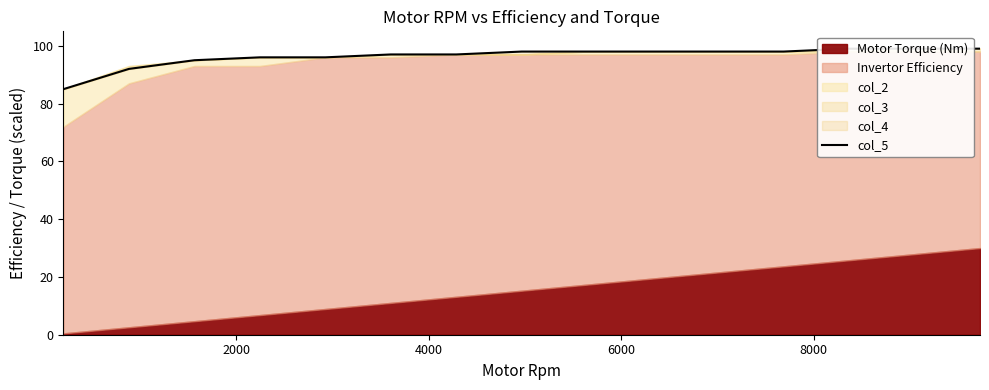

True or false: the data shows 144 at 2000.

False